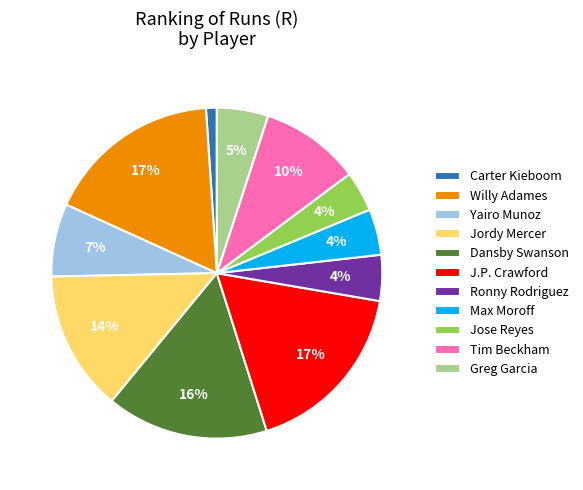

Which category has the smallest portion of the pie?

Carter Kieboom